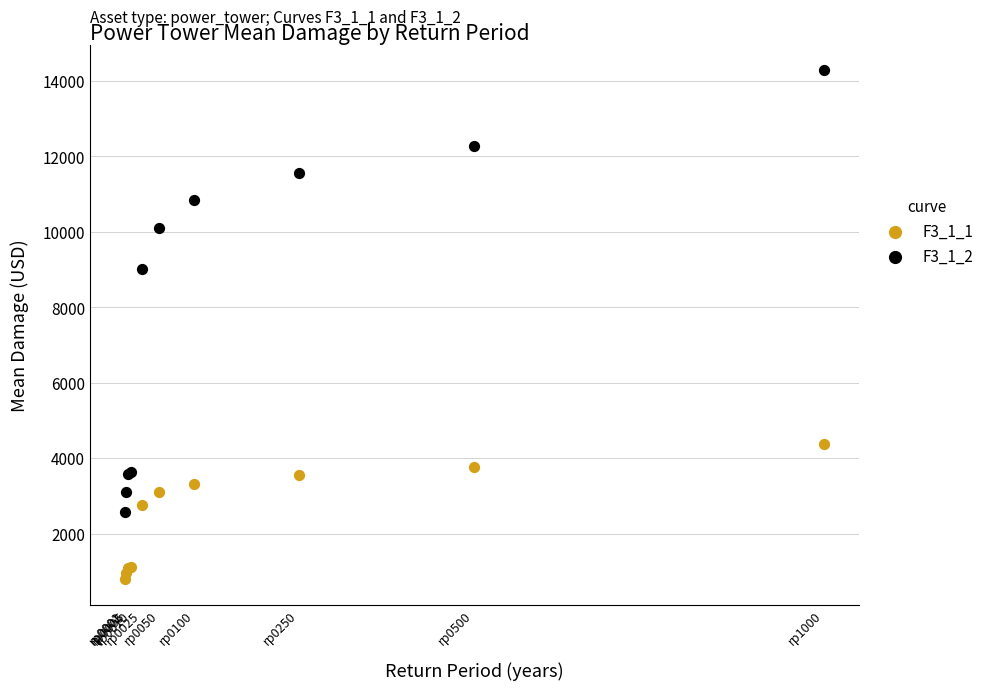

What are all the series names shown in the legend?

F3_1_1, F3_1_2